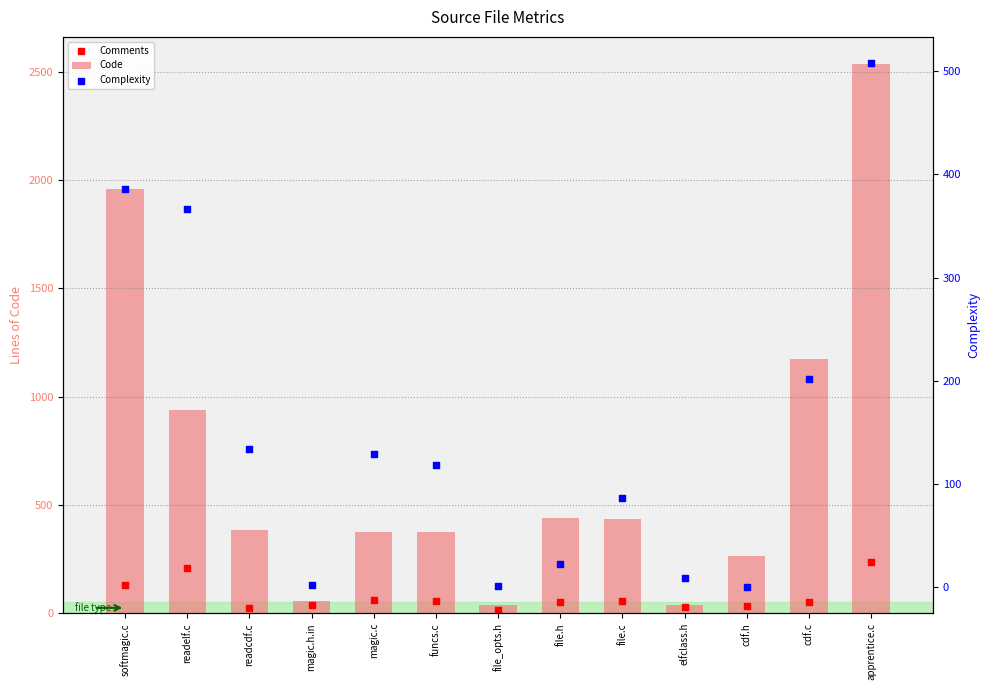

What are all the series names shown in the legend?

Code, Comments, Complexity